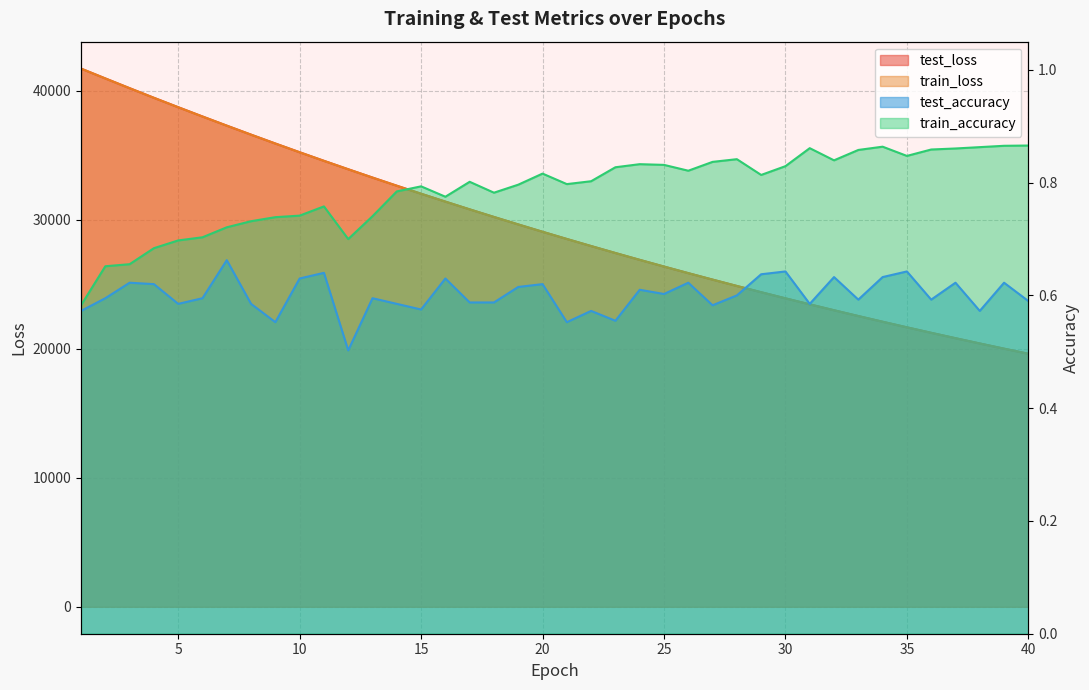

What are all the series names shown in the legend?

test_loss, train_loss, test_accuracy, train_accuracy